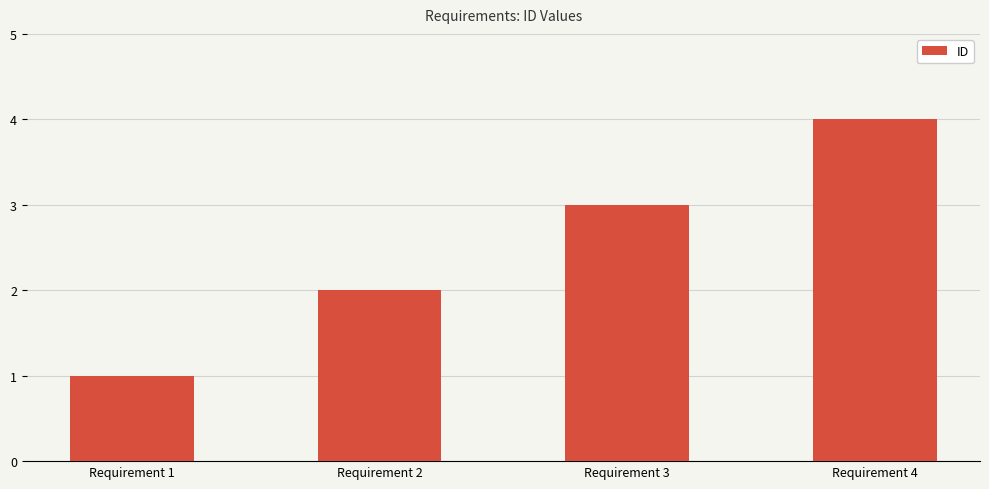

How many values are between 2 and 4?

3